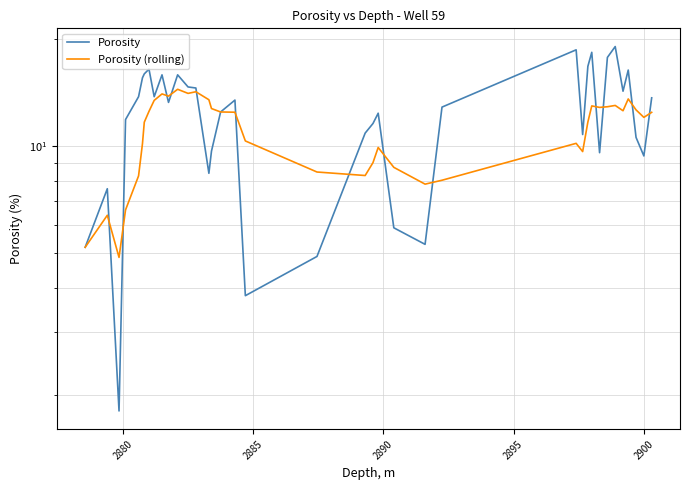

What is the minimum value shown in the chart?

1.8